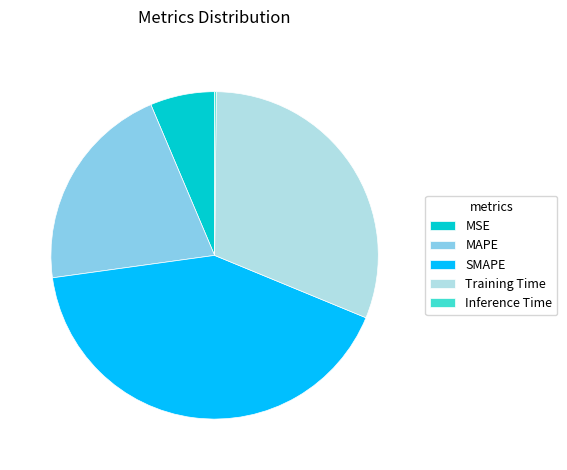

Which slice is the largest?

SMAPE